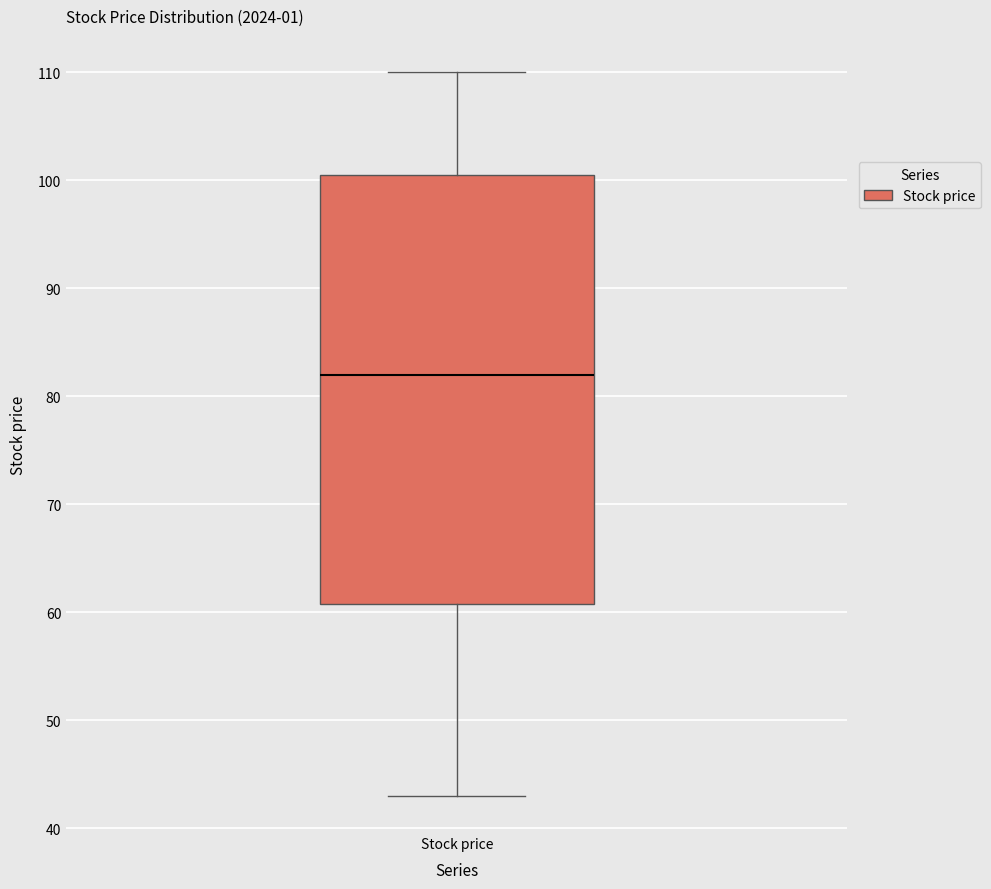

Read this box plot against the y-axis: the position of the median line, the range covered by the box, and the ends of both whiskers. The values are not printed on the chart, so give them approximately, as read against the axis.

median 82, box 61 to 101, whiskers 43 to 110